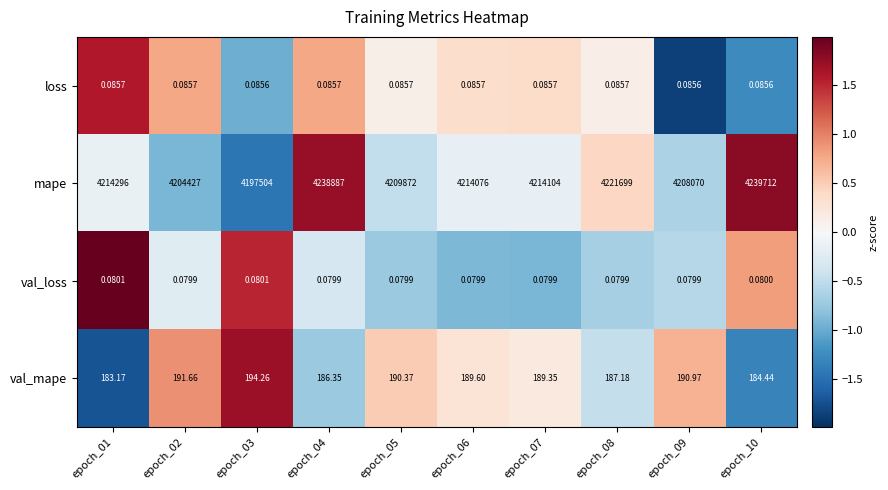

At epoch_10, list the series in order from smallest to largest.

val_loss, loss, val_mape, mape